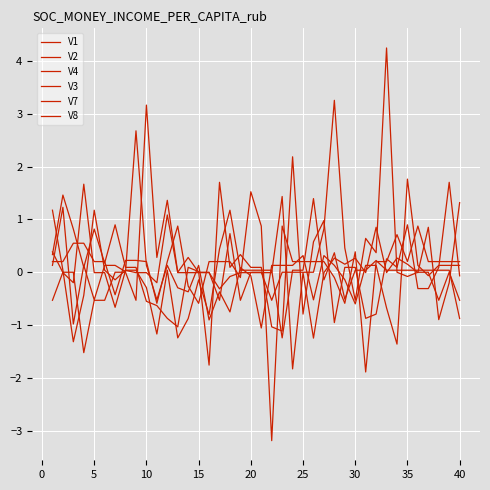

How many interior local peaks does the V7 series have?

6